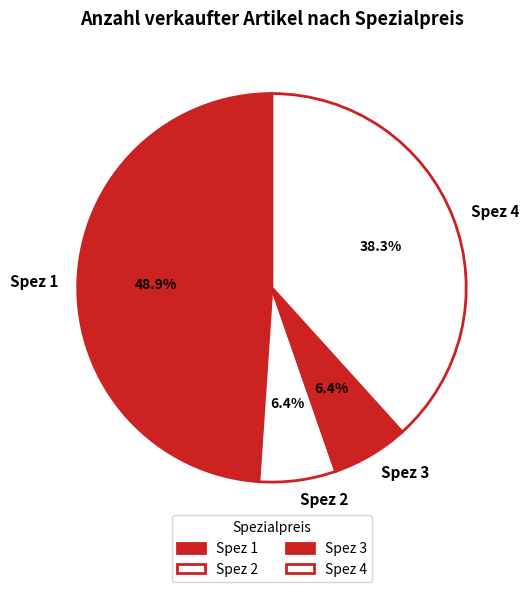

Which slice is the largest?

Spez 1